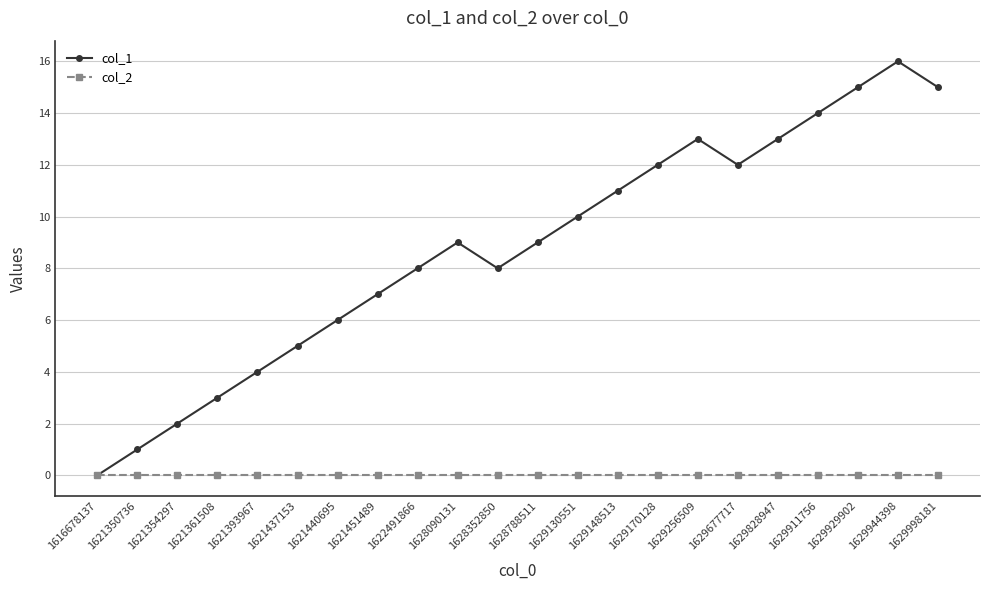

Rank the series at 1629677717 from highest to lowest value.

col_1, col_2